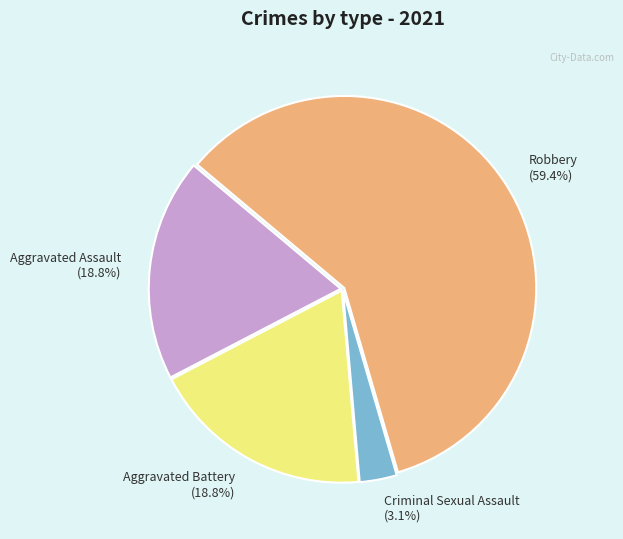

What percentage is NOT represented by Criminal Sexual Assault?

96.9%